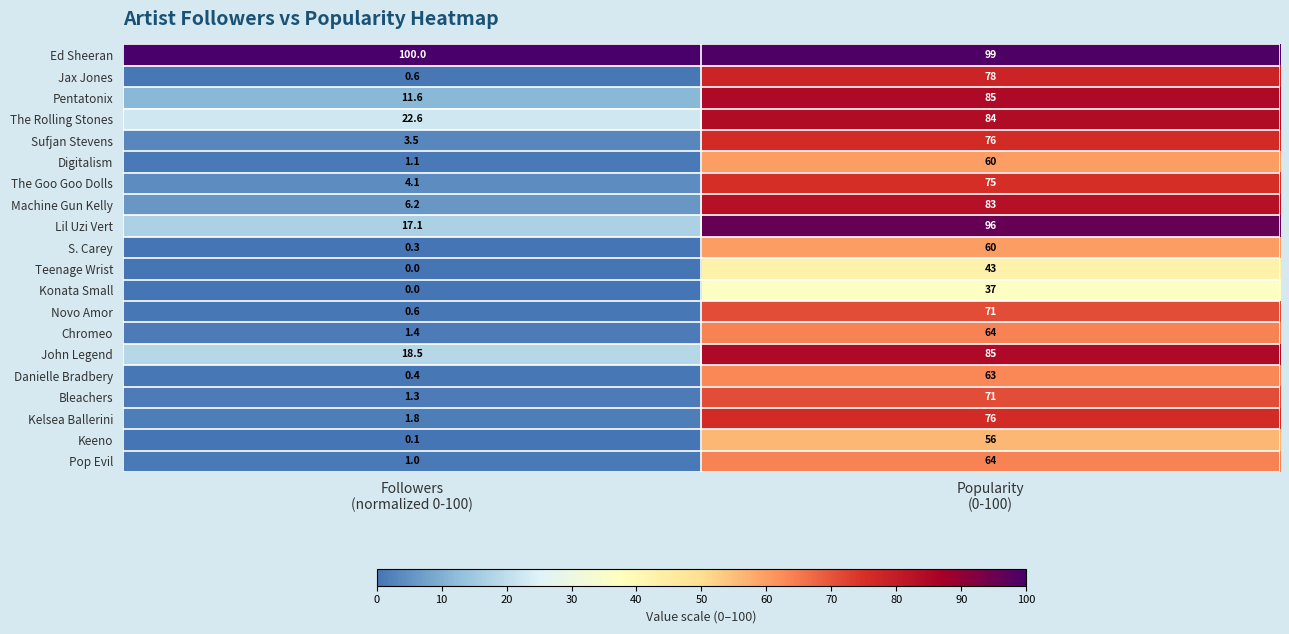

Which series changed the most between Followers
(normalized 0-100) and Popularity
(0-100)?

Lil Uzi Vert